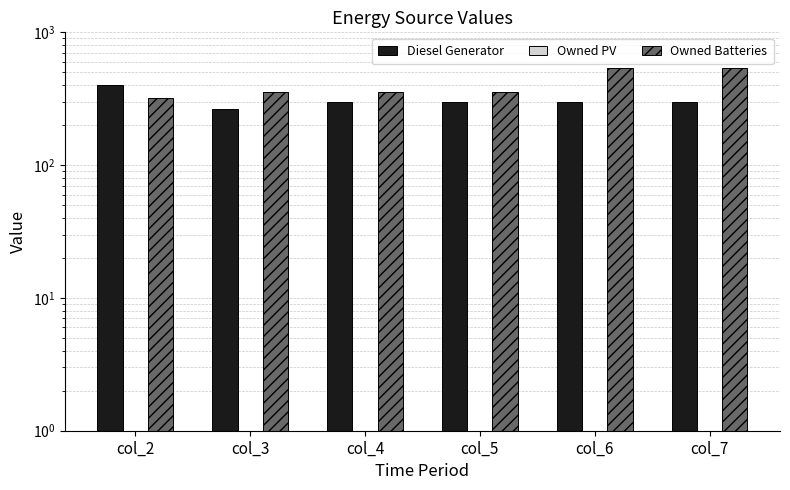

What are all the series names shown in the legend?

Diesel Generator, Owned PV, Owned Batteries